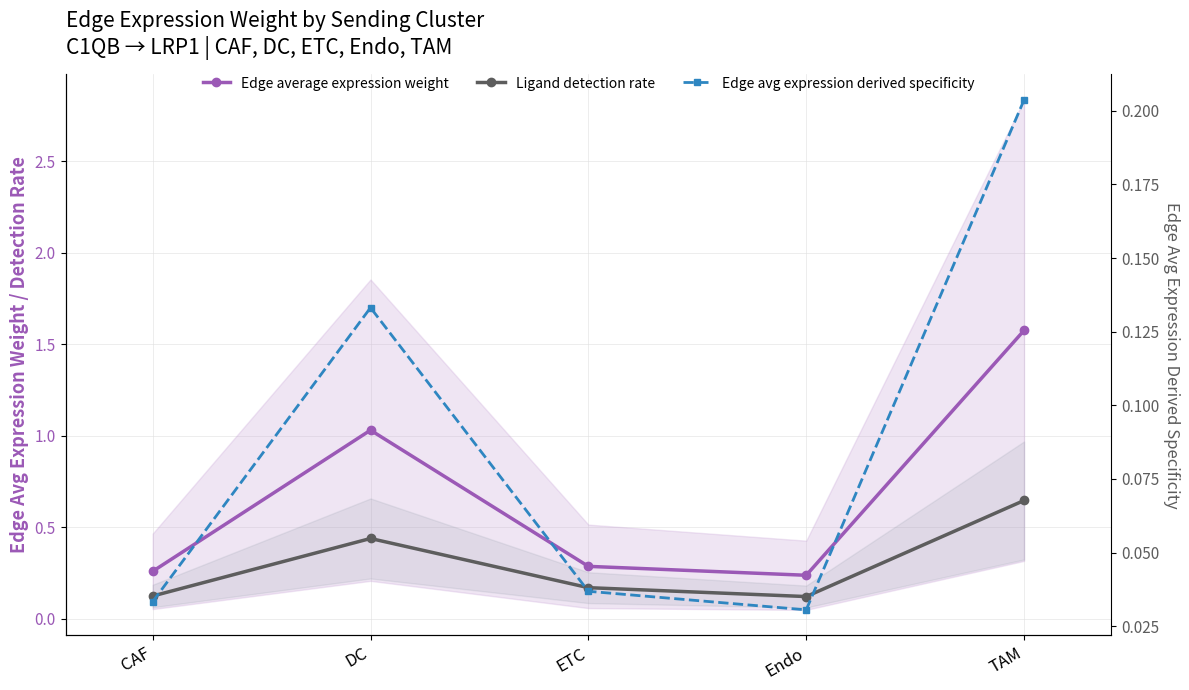

List the series in order of their peak value, lowest first.

Edge avg expression derived specificity, Ligand detection rate, Edge average expression weight